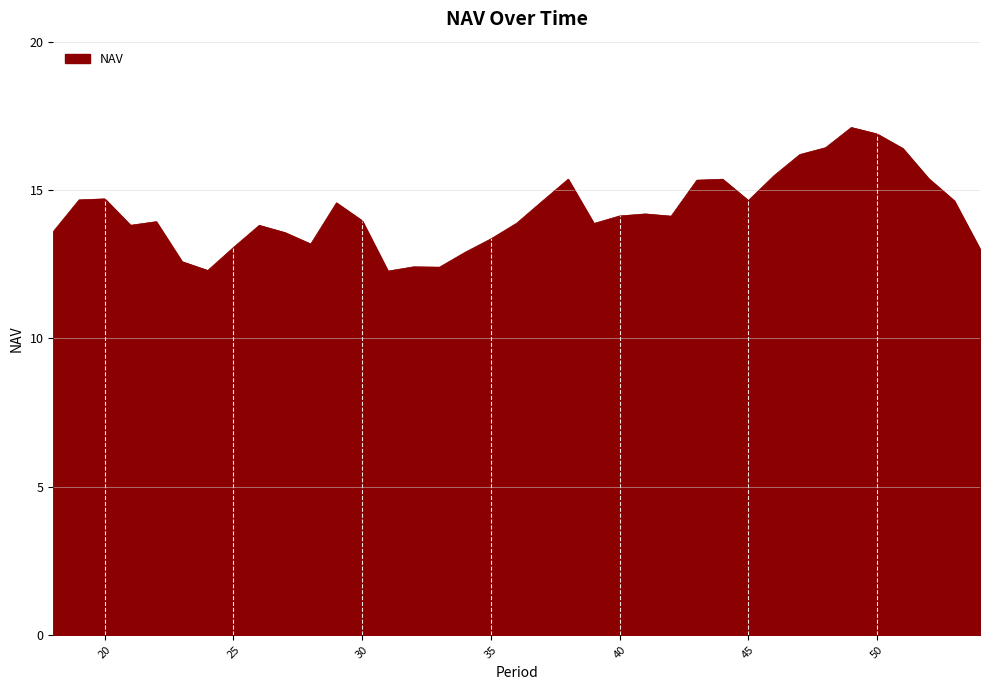

What is the smallest value displayed?

12.3